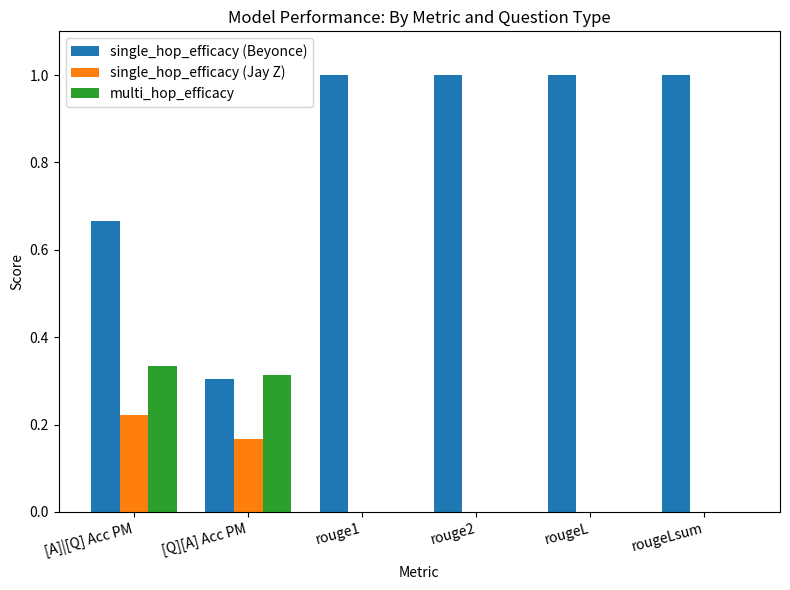

Which series has the largest range (max minus min)?

single_hop_efficacy (Beyonce)